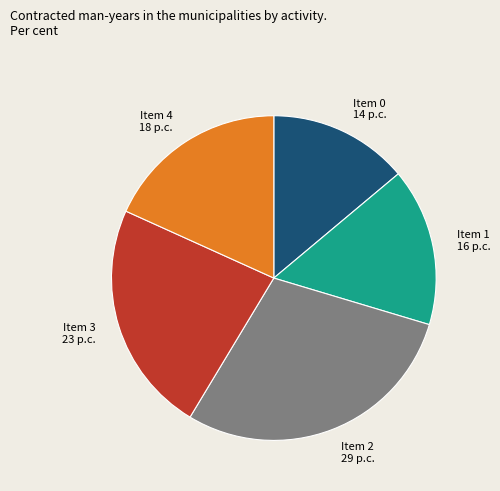

How many slices are in this pie chart?

5